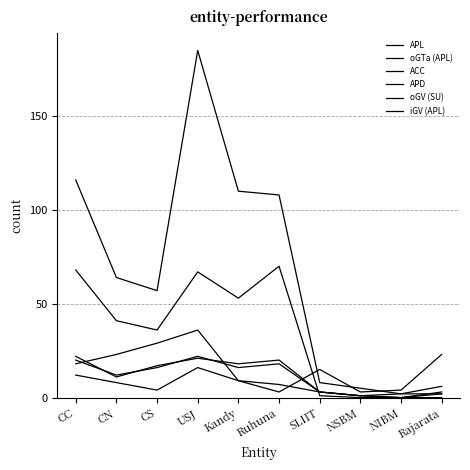

What is the highest value of the APD series?

22